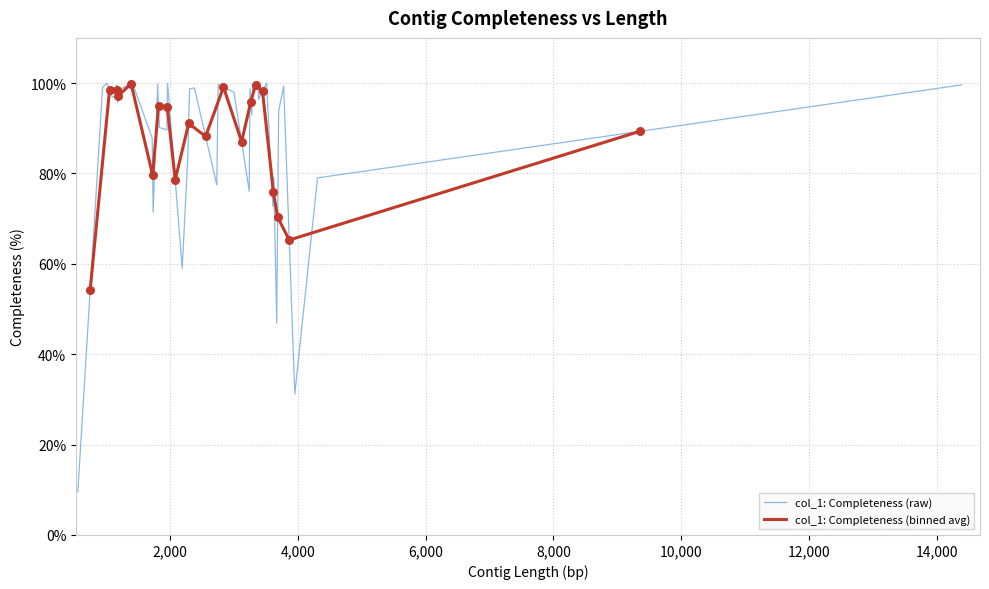

What is the change in value from 28 to 29?

-4.0